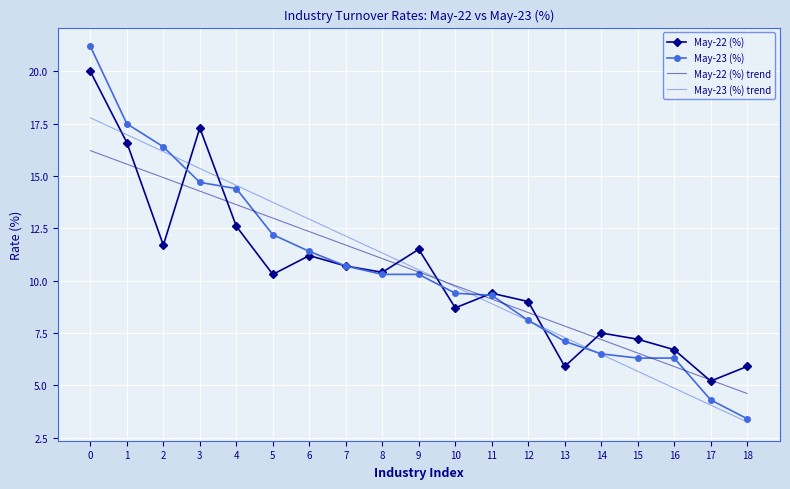

Rank the series by their maximum value, from highest to lowest.

May-23 (%), May-22 (%), May-23 (%) trend, May-22 (%) trend